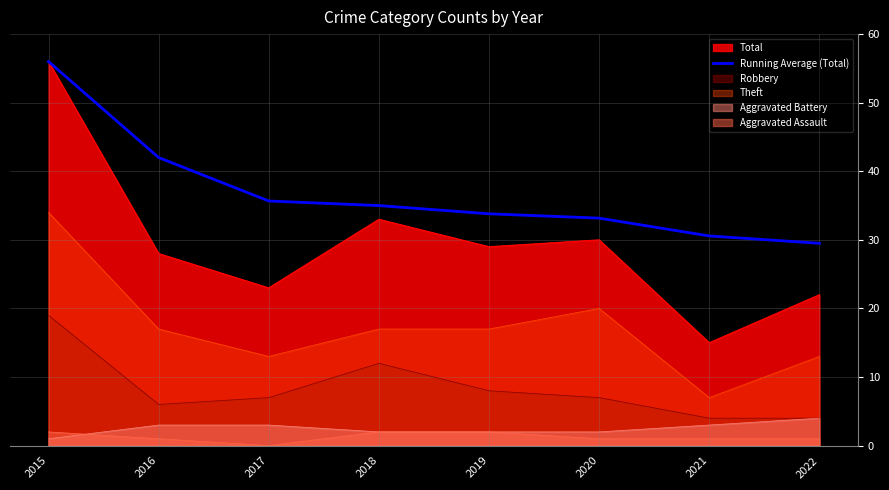

Which label corresponds to the smallest value in the chart?

2017